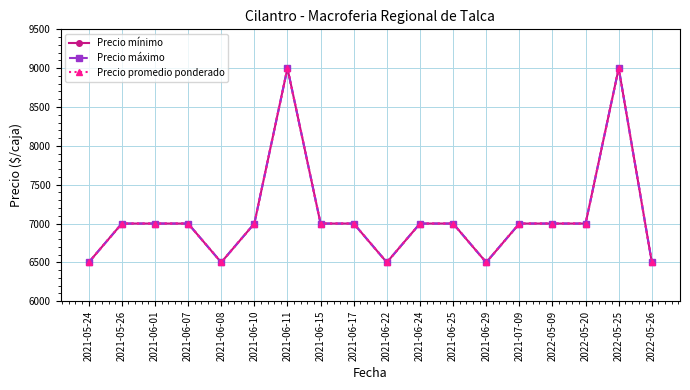

What is the label of the 1st point from the left?

2021-05-24